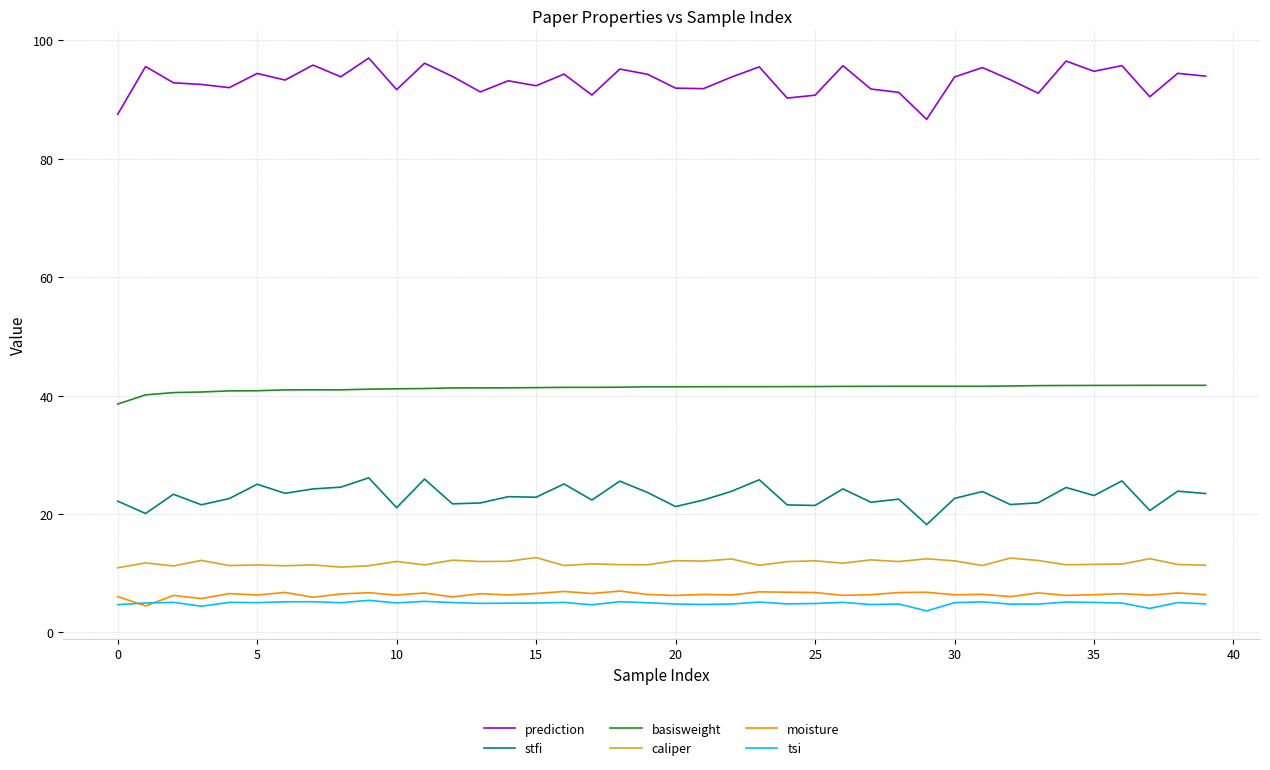

Which series has the largest total across all categories?

prediction